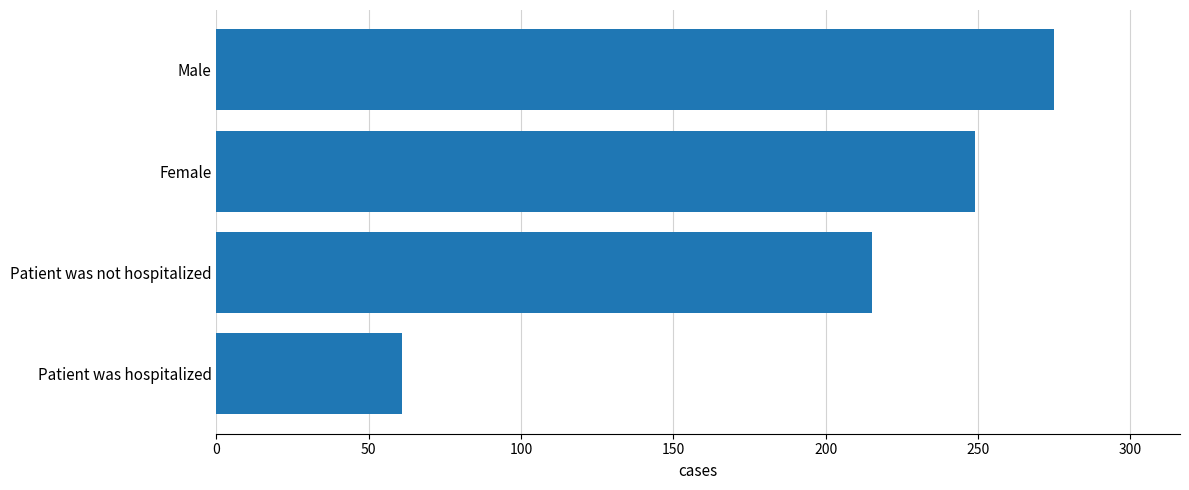

Rank the categories by value from lowest to highest.

Patient was hospitalized, Patient was not hospitalized, Female, Male